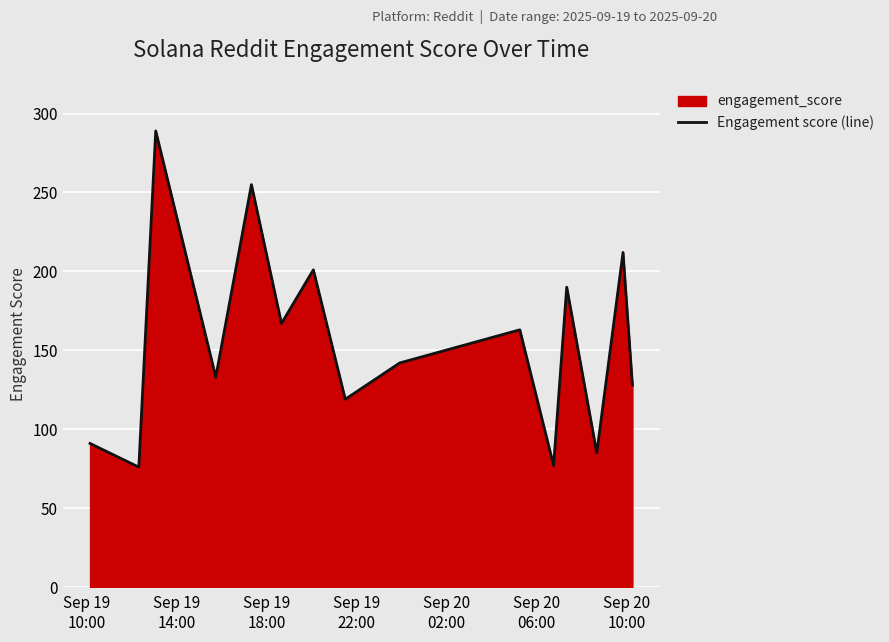

What is the greatest value displayed?

289